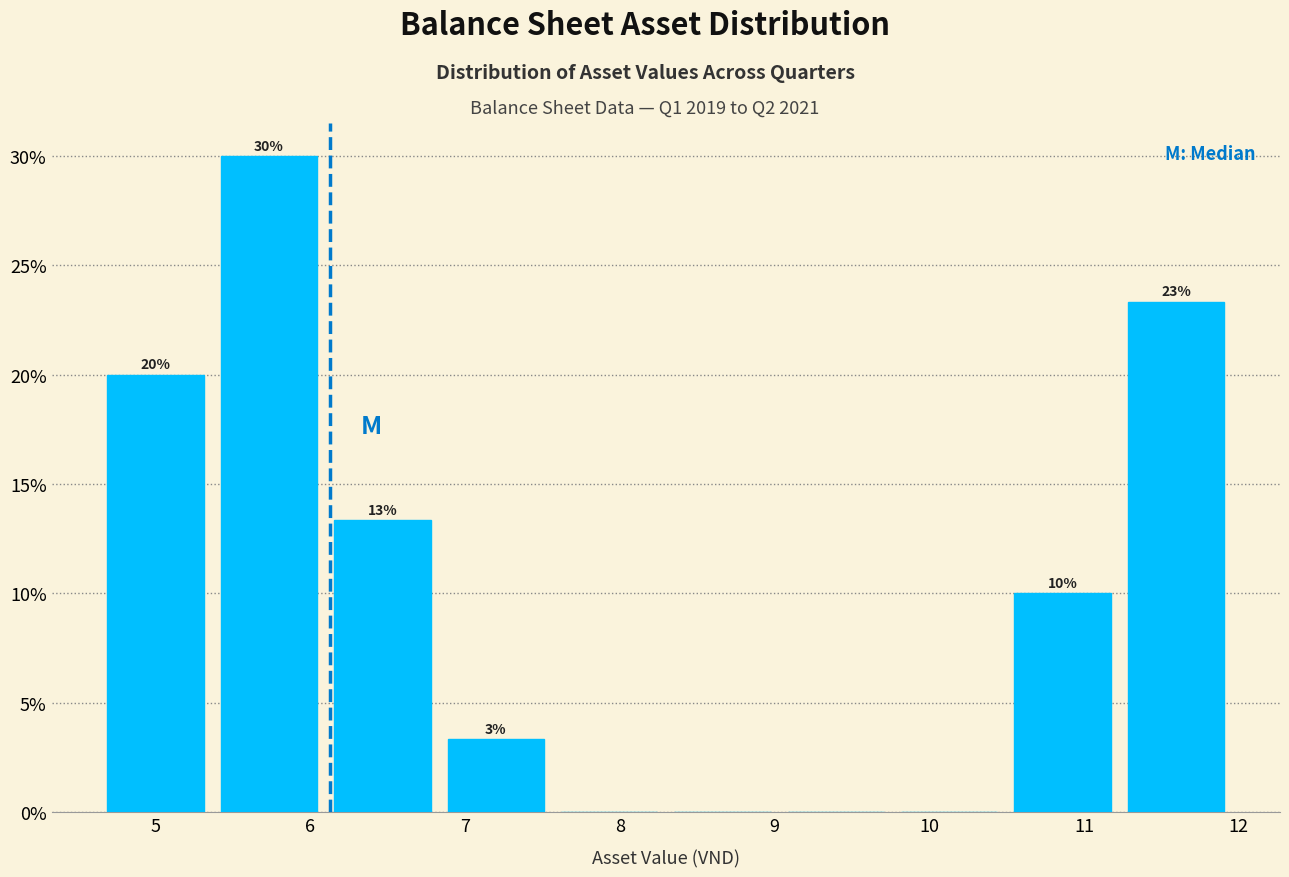

Over which range of the x-axis is the bar tallest?

5.4 to 6.1